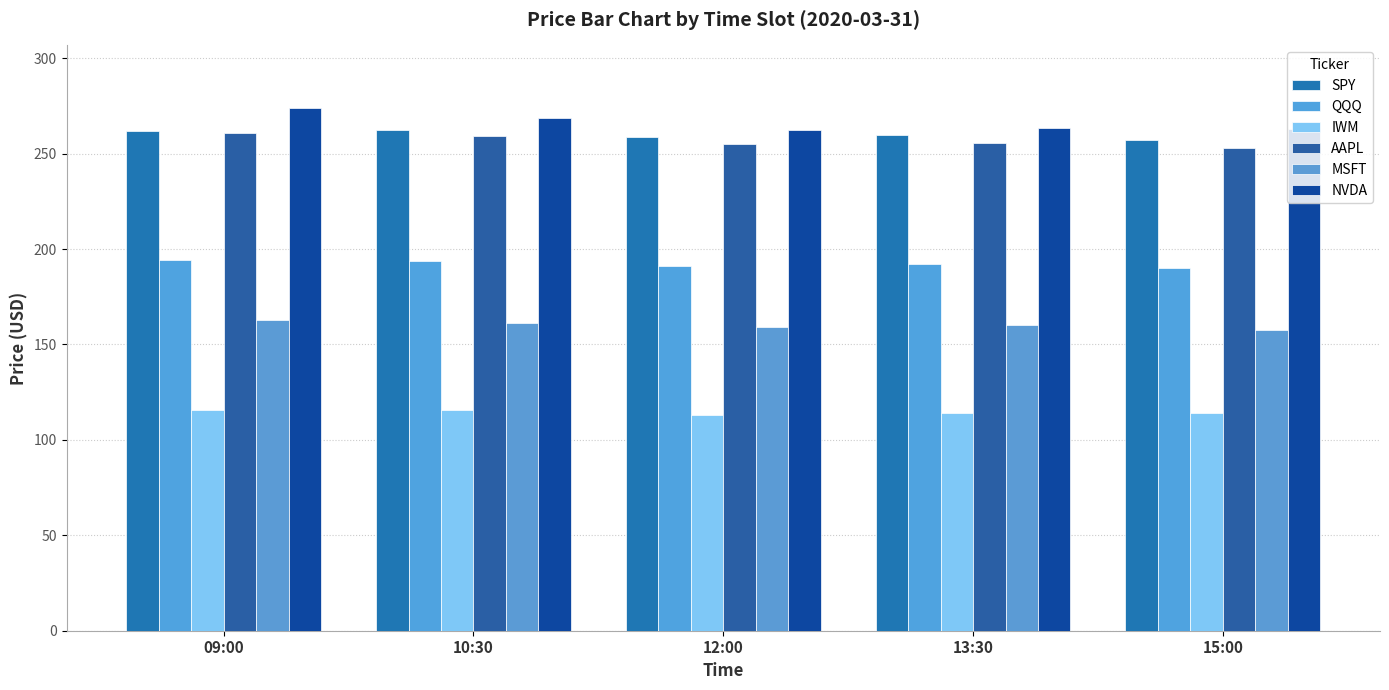

What is the average value of the AAPL series?

256.8